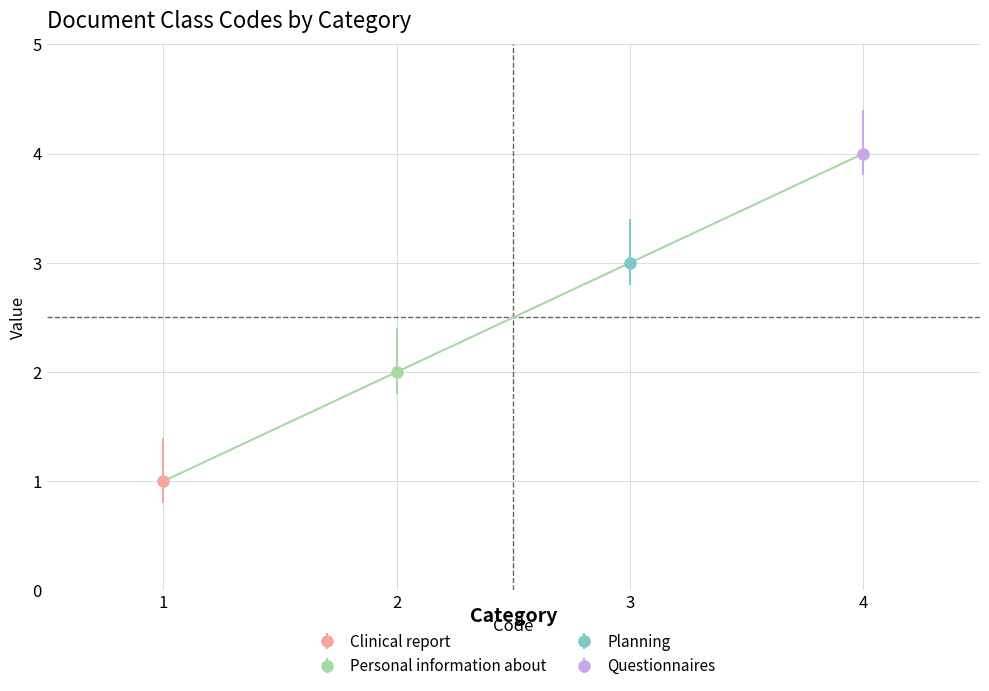

Where is the data nearest to the value 2?

2